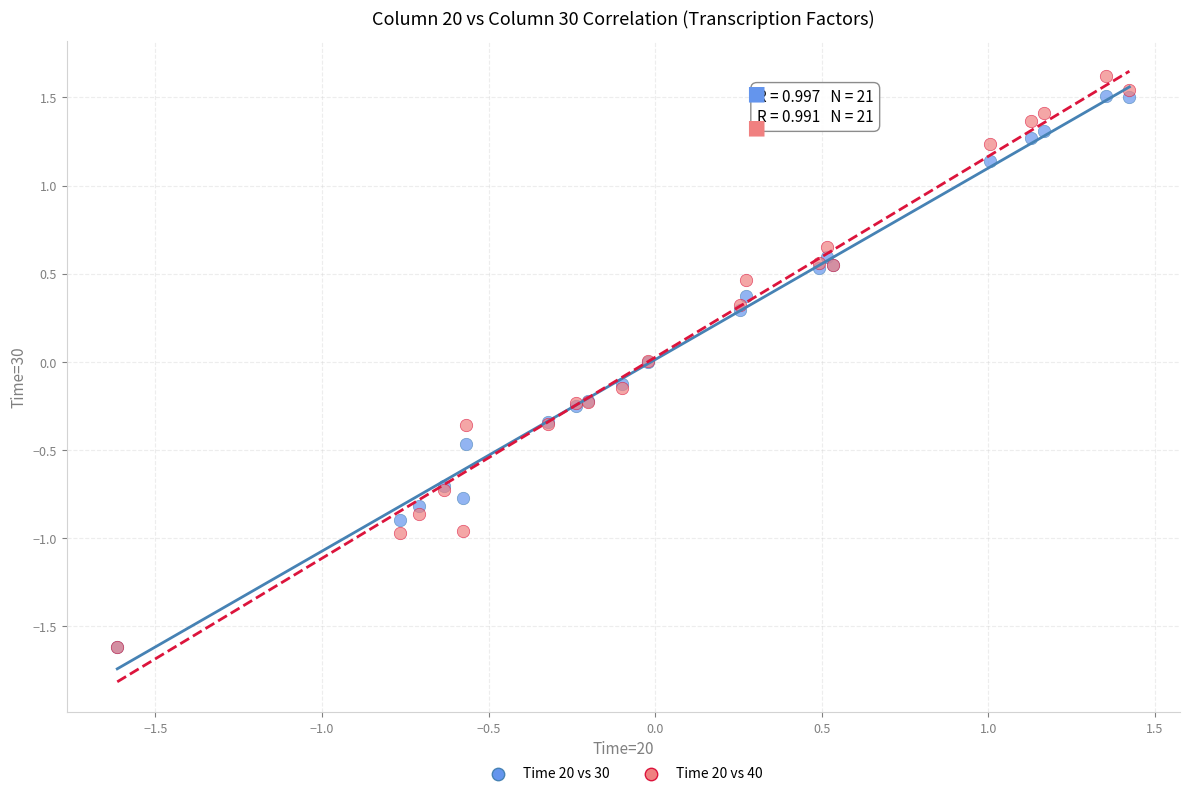

Which series has the largest Y range (max minus min)?

Time 20 vs 40